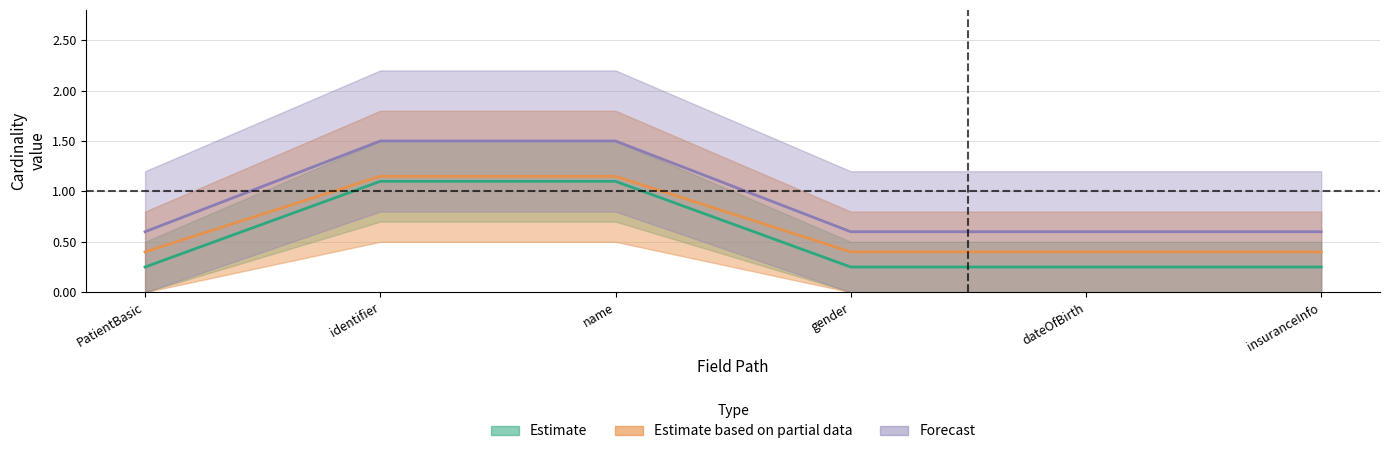

Rank the categories by Base Min value from highest to lowest.

identifier, name, PatientBasic, gender, dateOfBirth, insuranceInfo